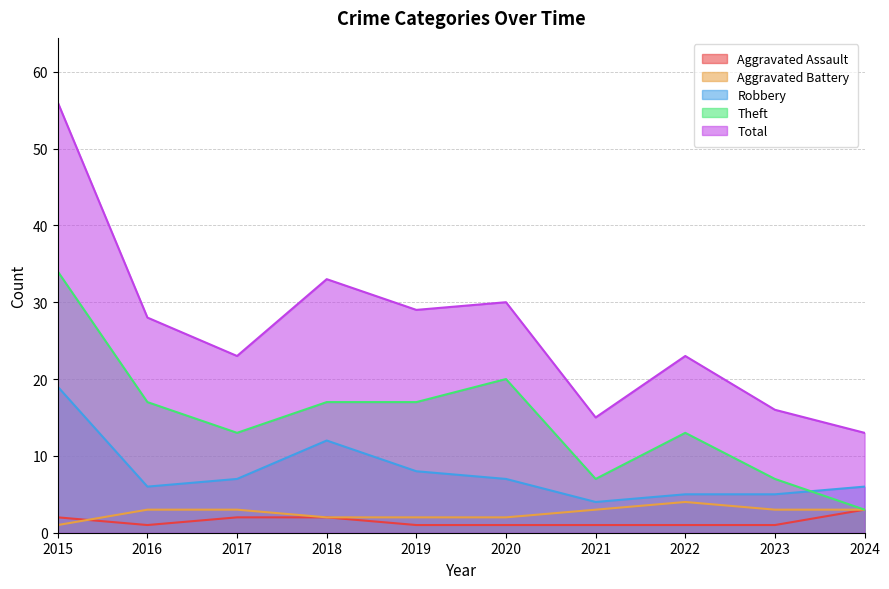

Does the chart display data point markers on the line(s)?

No